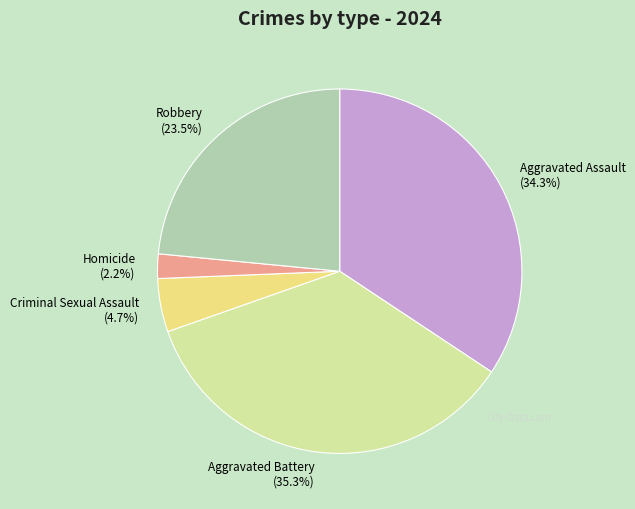

To the nearest percent, what is the combined percentage of Homicide and Criminal Sexual Assault?

7%